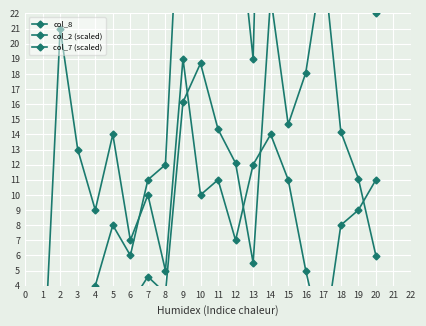

Rank the series at 7 from lowest to highest value.

col_2 (scaled), col_7 (scaled), col_8